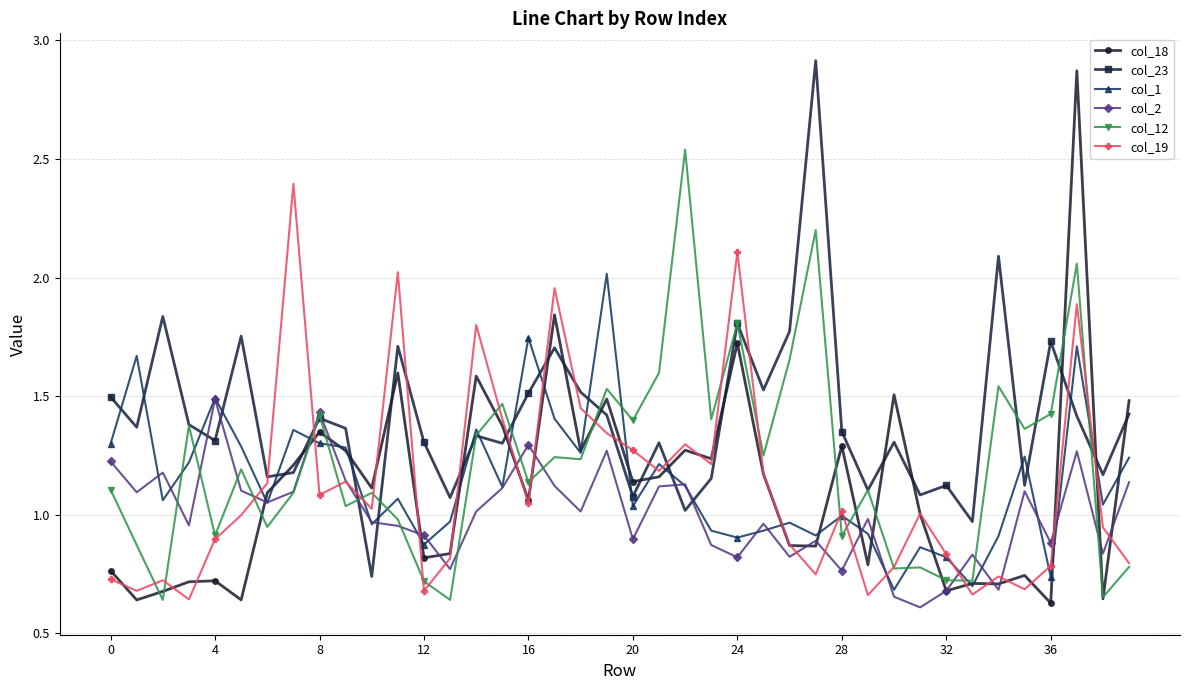

Which series has the largest total across all categories?

col_23